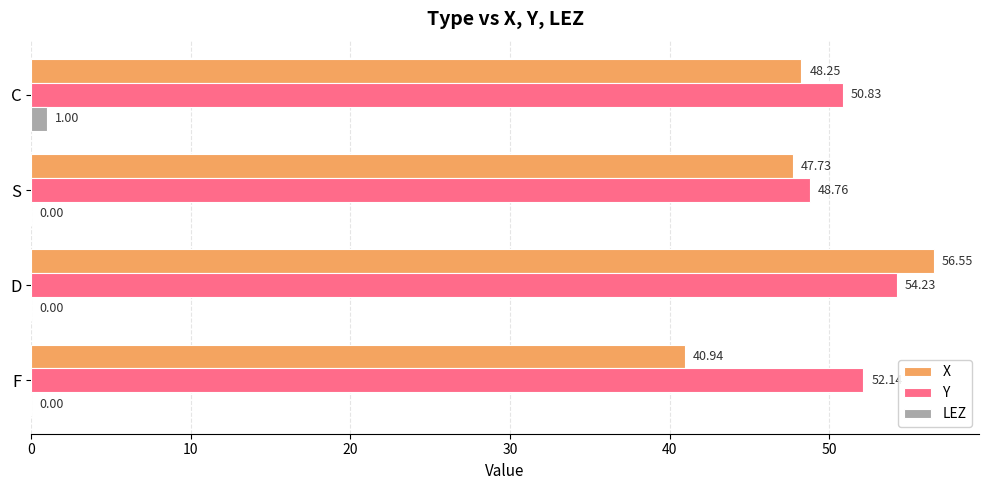

Which category has the highest value across all series?

D